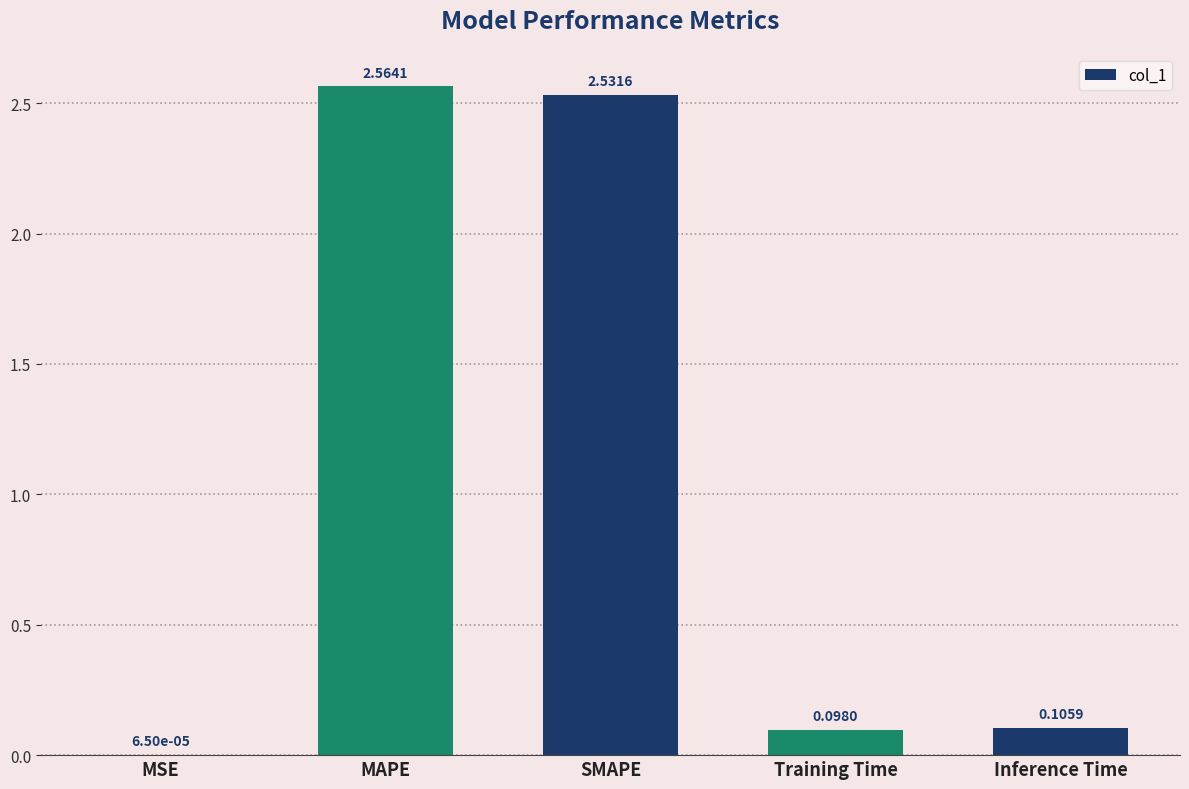

What is the sum of all values?

5.3